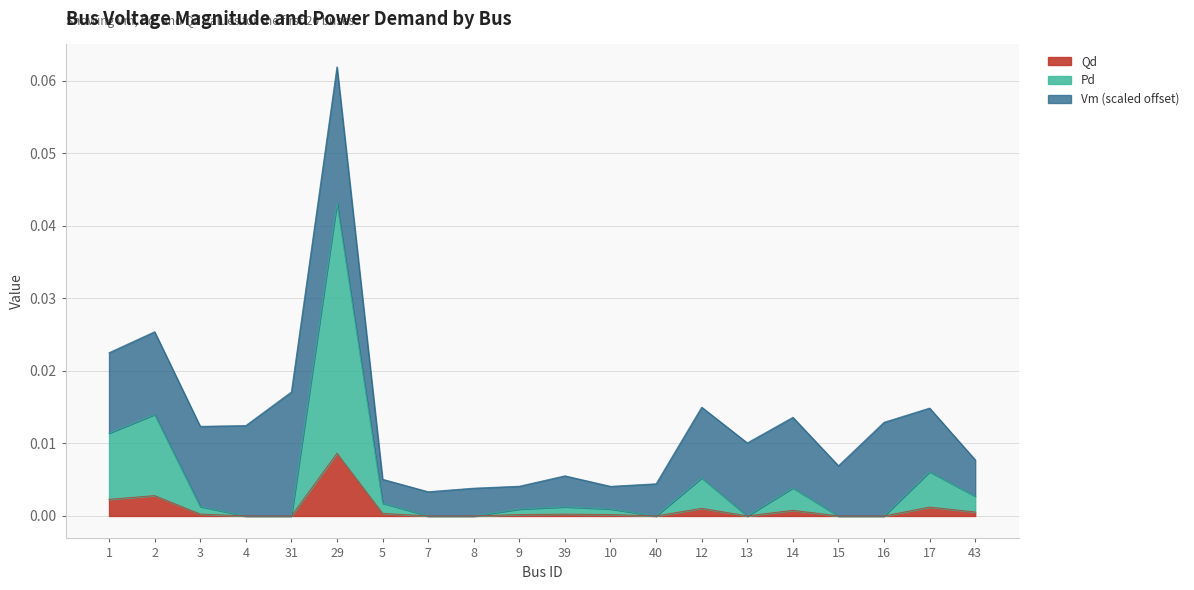

How many lines are shown in the chart?

3